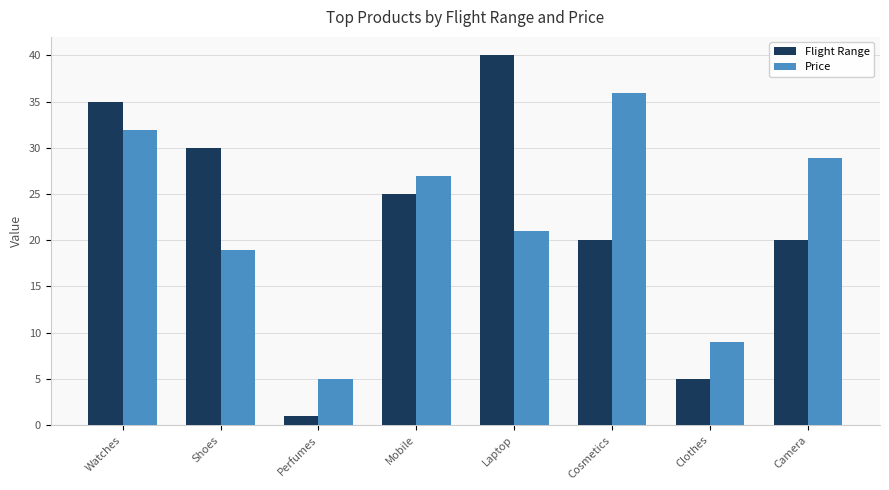

Which series changed the most between Perfumes and Camera?

Price